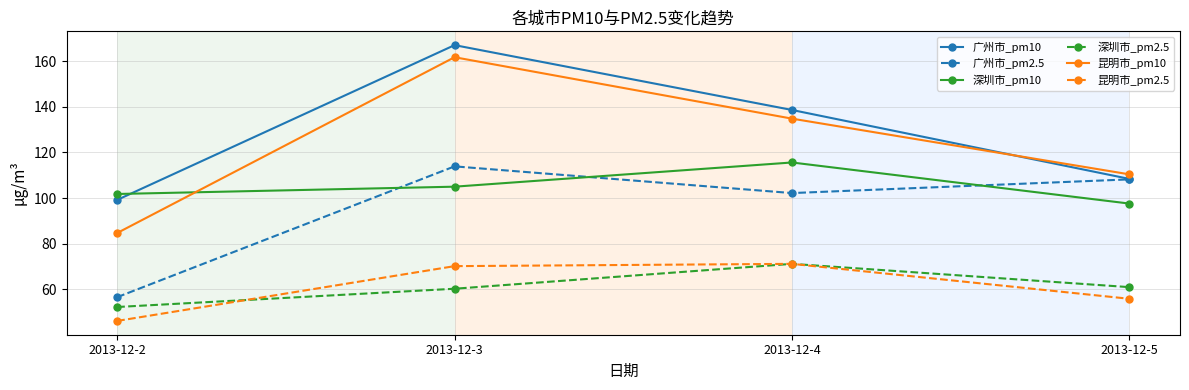

Reading left to right, what are all the values shown in this chart?

广州市_pm10: 2013-12-2=99.2	2013-12-3=167.0	2013-12-4=138.6	2013-12-5=108.4
广州市_pm2.5: 2013-12-2=56.6	2013-12-3=113.9	2013-12-4=102.2	2013-12-5=108.2
深圳市_pm10: 2013-12-2=101.8	2013-12-3=105.0	2013-12-4=115.6	2013-12-5=97.6
深圳市_pm2.5: 2013-12-2=52.3	2013-12-3=60.3	2013-12-4=71.2	2013-12-5=61.0
昆明市_pm10: 2013-12-2=84.7	2013-12-3=161.7	2013-12-4=134.8	2013-12-5=110.4
昆明市_pm2.5: 2013-12-2=46.2	2013-12-3=70.2	2013-12-4=71.2	2013-12-5=55.9